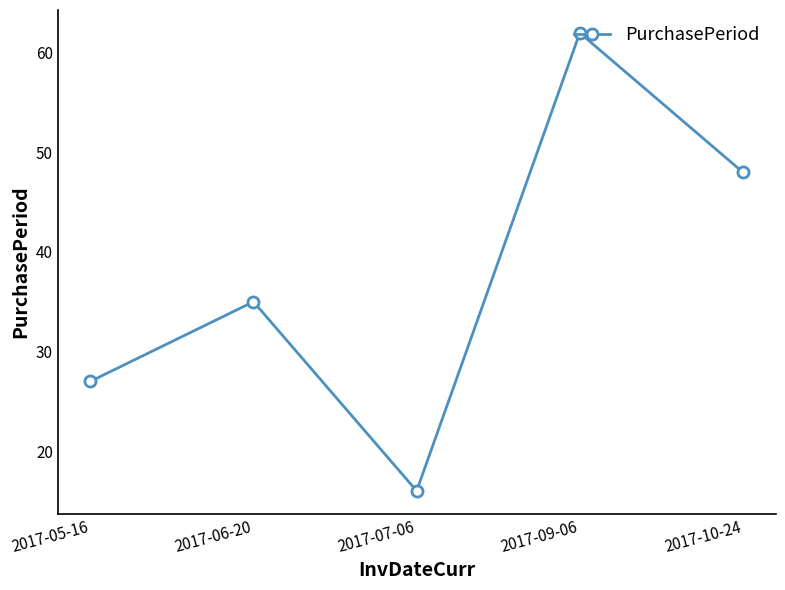

List the labels in order of value, largest first.

2017-09-06, 2017-10-24, 2017-06-20, 2017-05-16, 2017-07-06